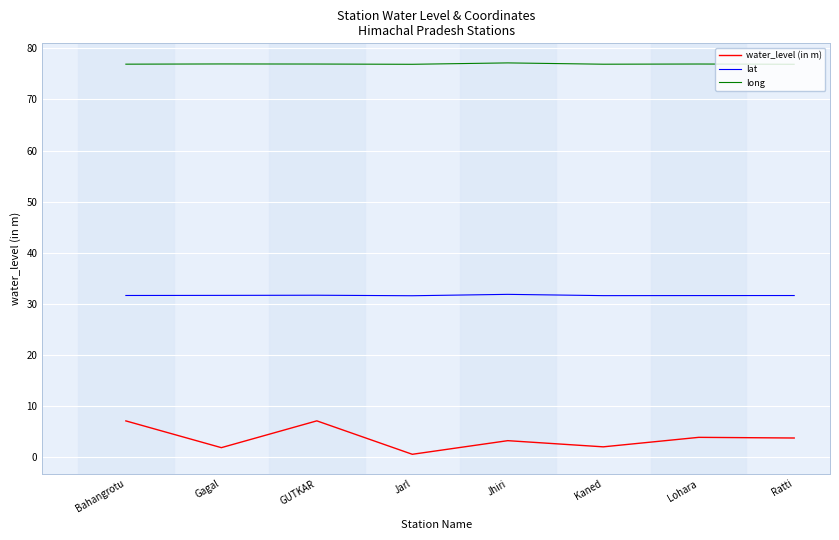

What is the maximum value for lat?

31.8